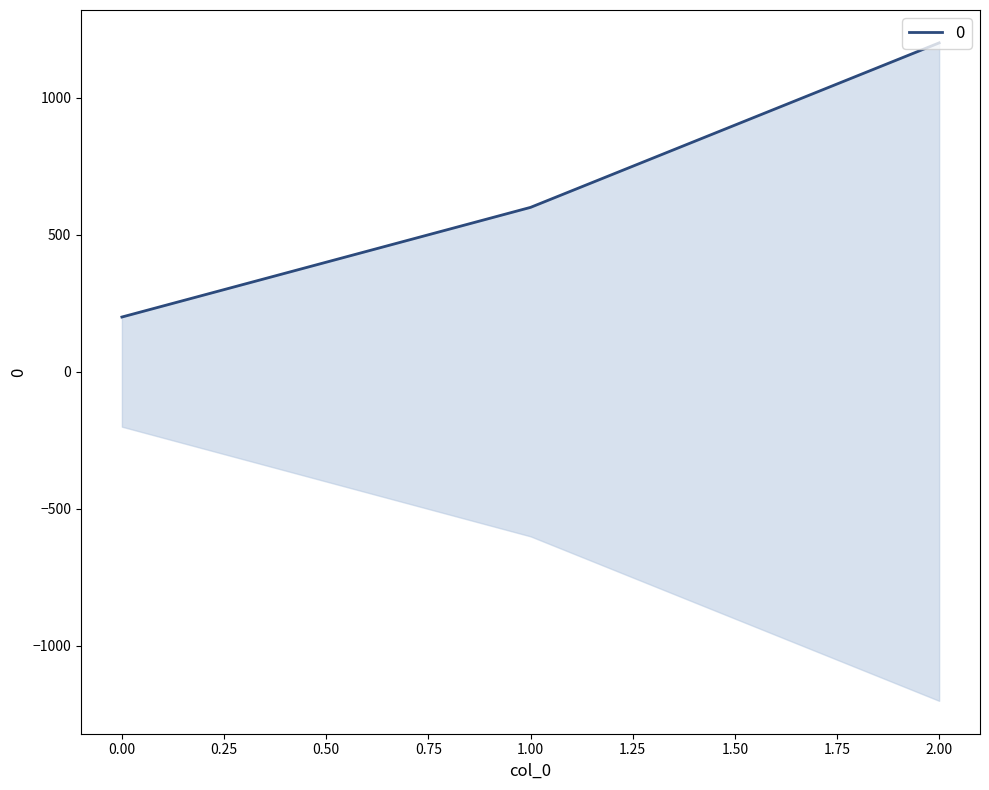

Is this an area chart (filled region under the line)?

No